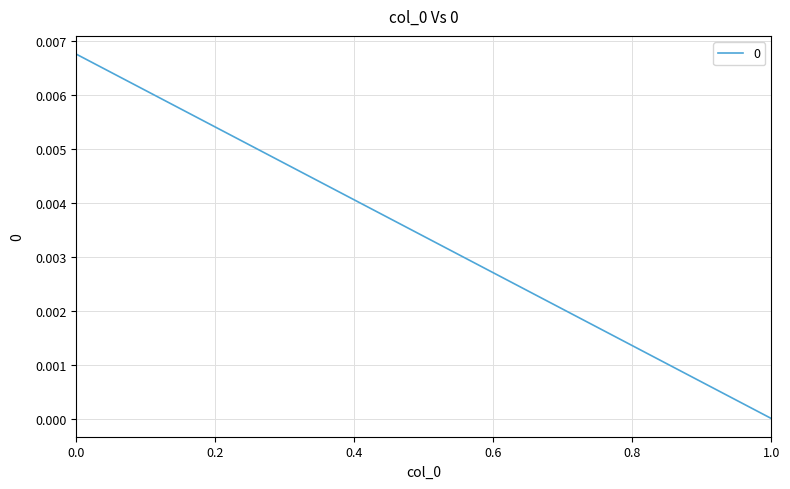

List the labels in order of value, smallest first.

1, 0